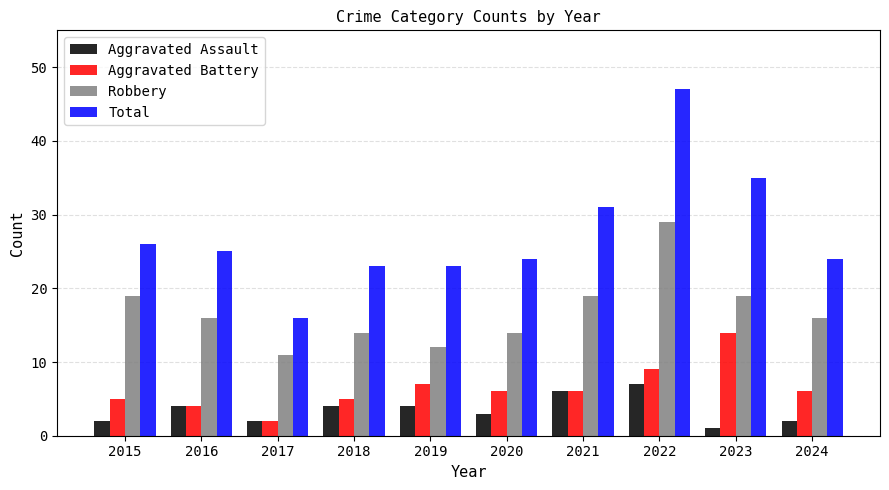

What is the sum of the Aggravated Battery values at 2016 and 2024?

10